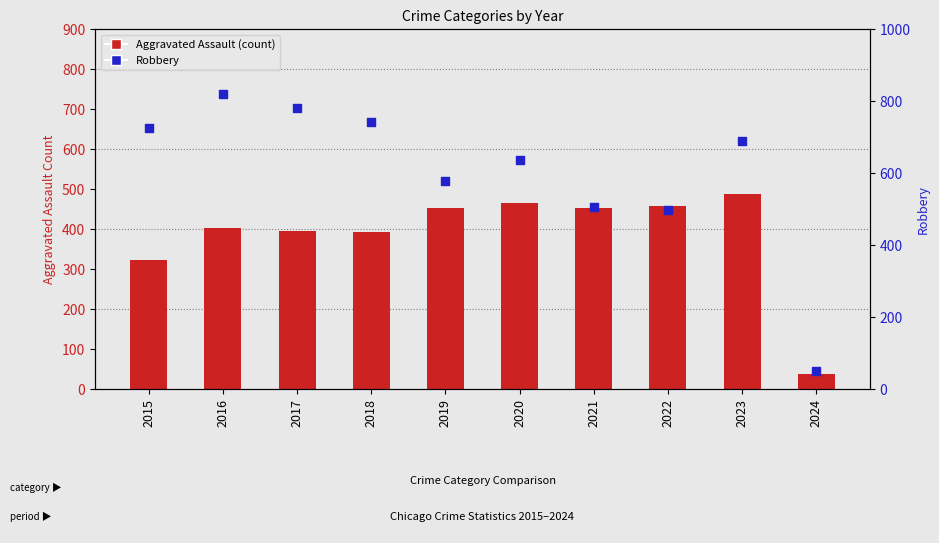

Which series has the largest total across all categories?

Robbery